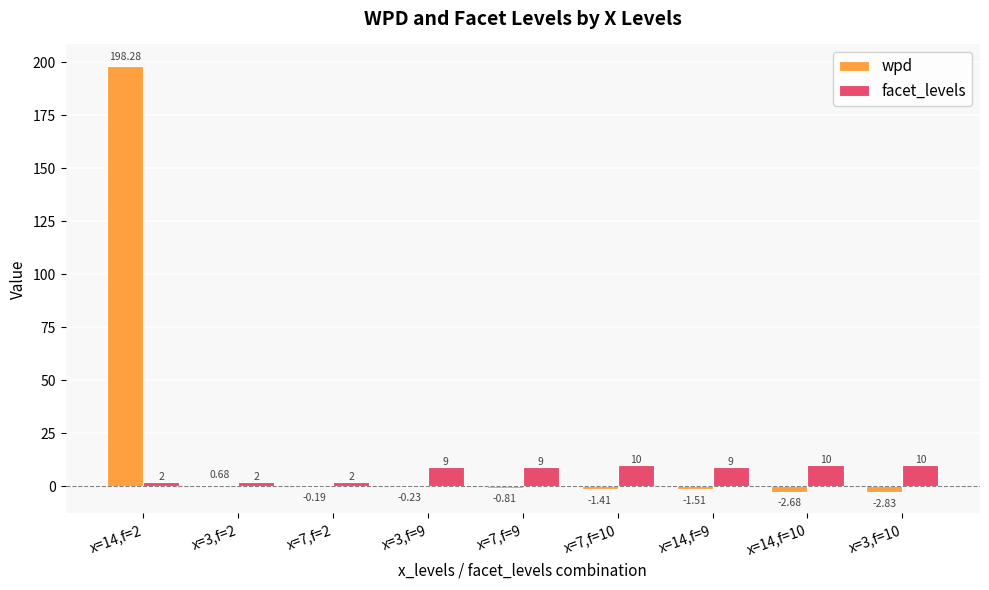

Which series changed the most between x=14,f=2 and x=7,f=9?

wpd